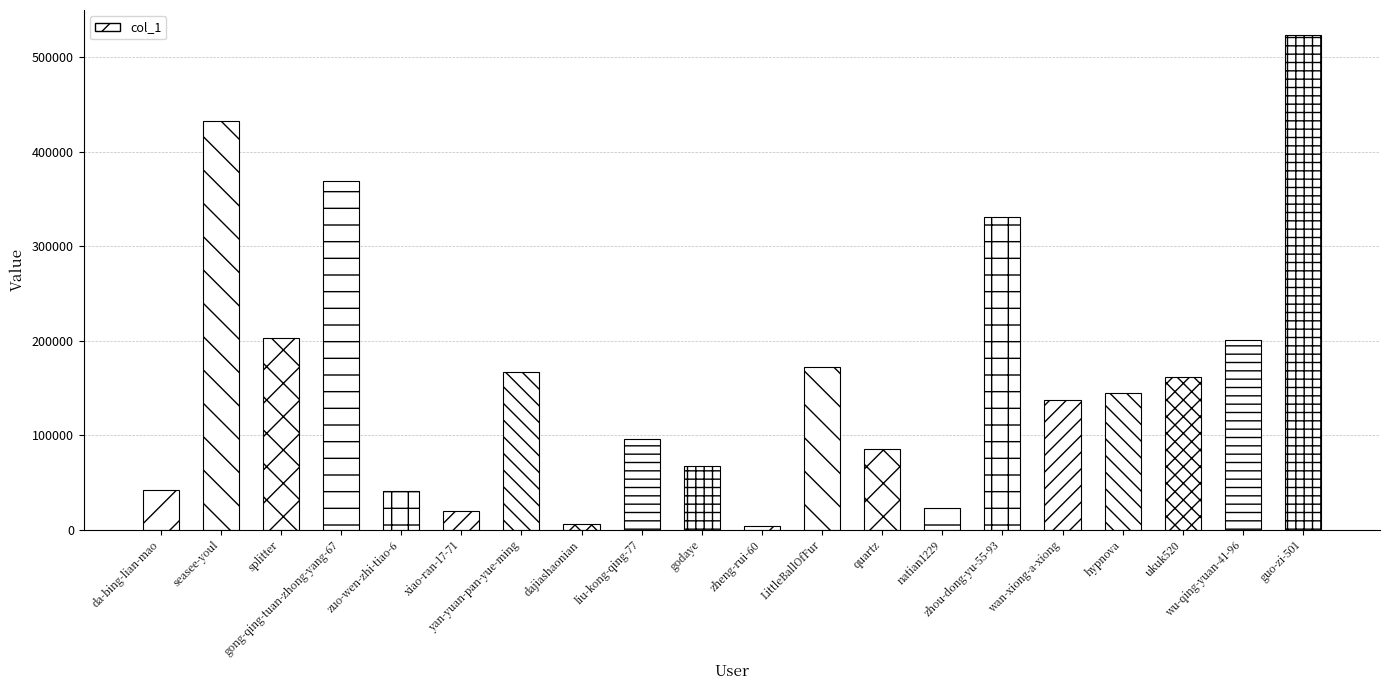

What is the maximum value shown in the chart?

524002